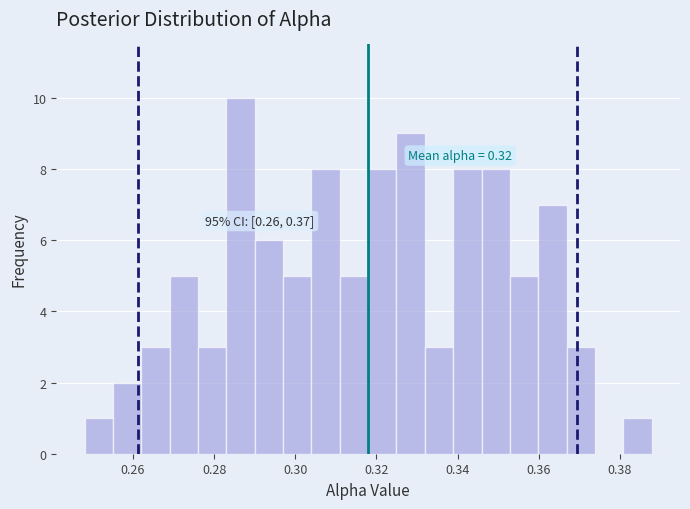

Around what value on the x-axis is the tallest bar? Give the approximate position of its centre, as read against the axis.

0.286